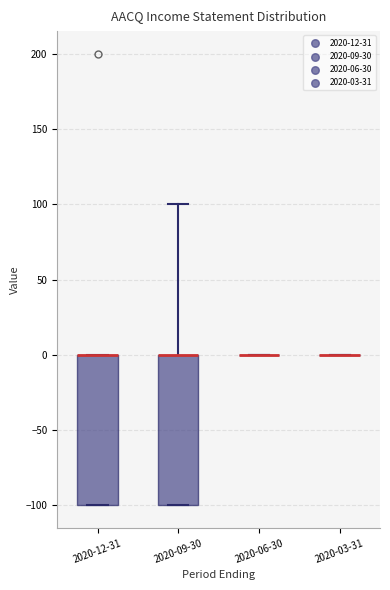

Reading left to right, transcribe this box plot: for each box, give where its median line is, the range the box spans, and where its two whiskers end, as read against the y-axis. The values are not printed on the chart, so give them approximately, as read against the axis.

2020-12-31: median 0 (drawn on the box's upper edge), box -100 to 0, whiskers -100 to 0
2020-09-30: median 0 (drawn on the box's upper edge), box -100 to 0, whiskers -100 to 100
2020-06-30: box collapsed to a line at 0, whiskers 0 to 0
2020-03-31: box collapsed to a line at 0, whiskers 0 to 0